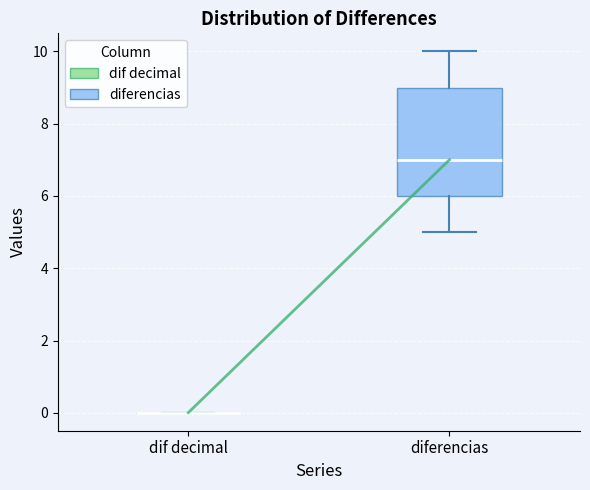

Reading left to right, read every box against the y-axis: the position of its median line, the range the box covers, and the ends of its whiskers. The values are not printed on the chart, so give them approximately, as read against the axis.

dif decimal: box collapsed to a line at 0, whiskers 0 to 0
diferencias: median 7, box 6 to 9, whiskers 5 to 10